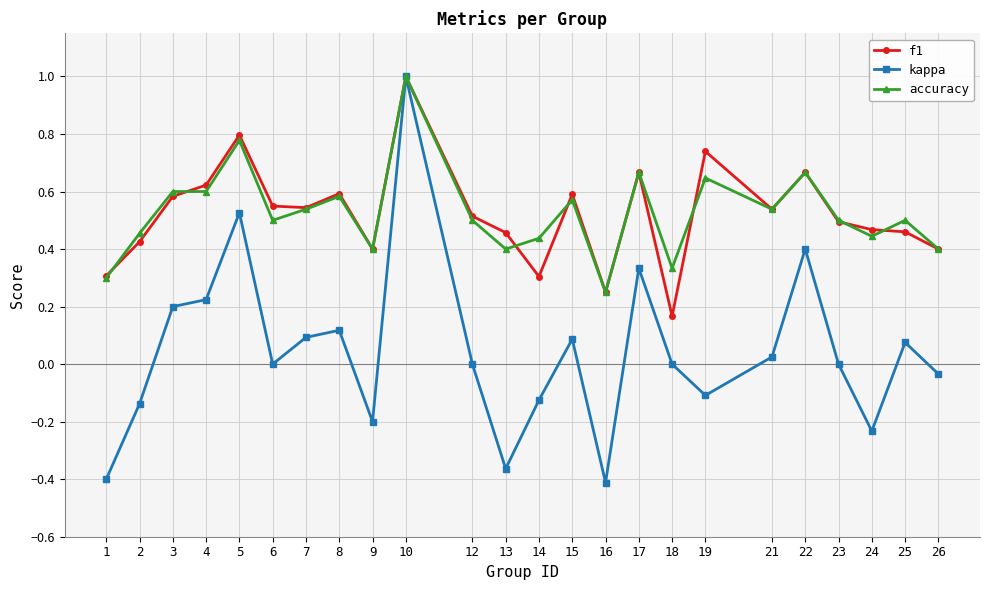

Count the number of data series in this chart.

3